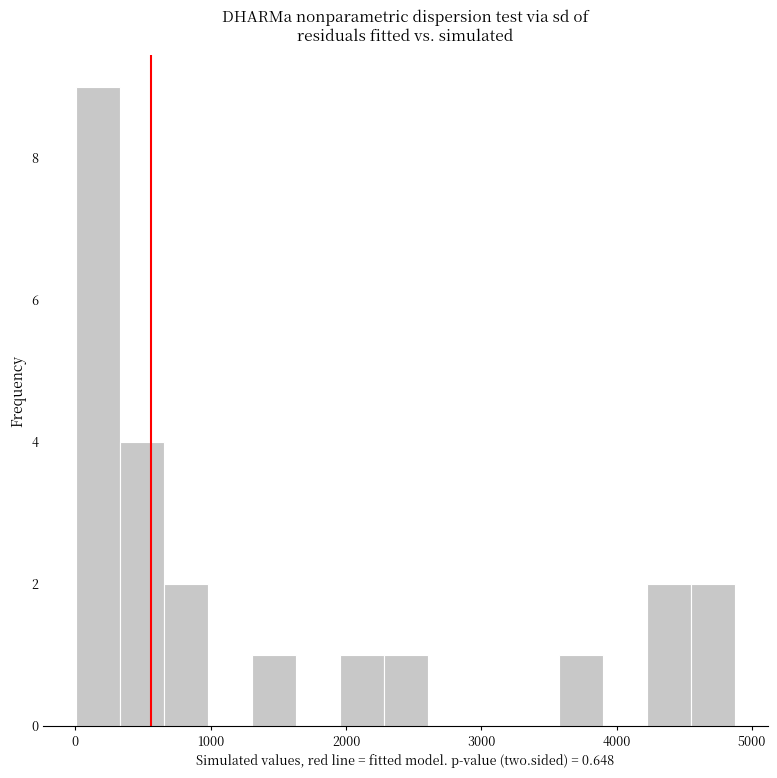

Around what value on the x-axis is the tallest bar? Give the approximate position of its centre, as read against the axis.

200